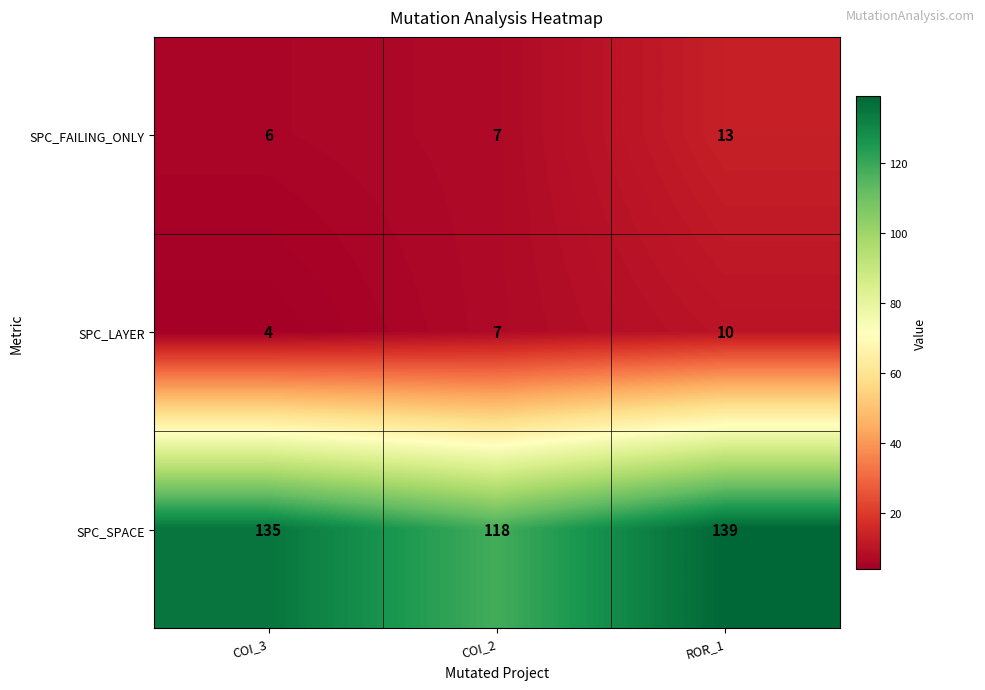

List the labels in order of SPC_SPACE value, smallest first.

COI_2, COI_3, ROR_1